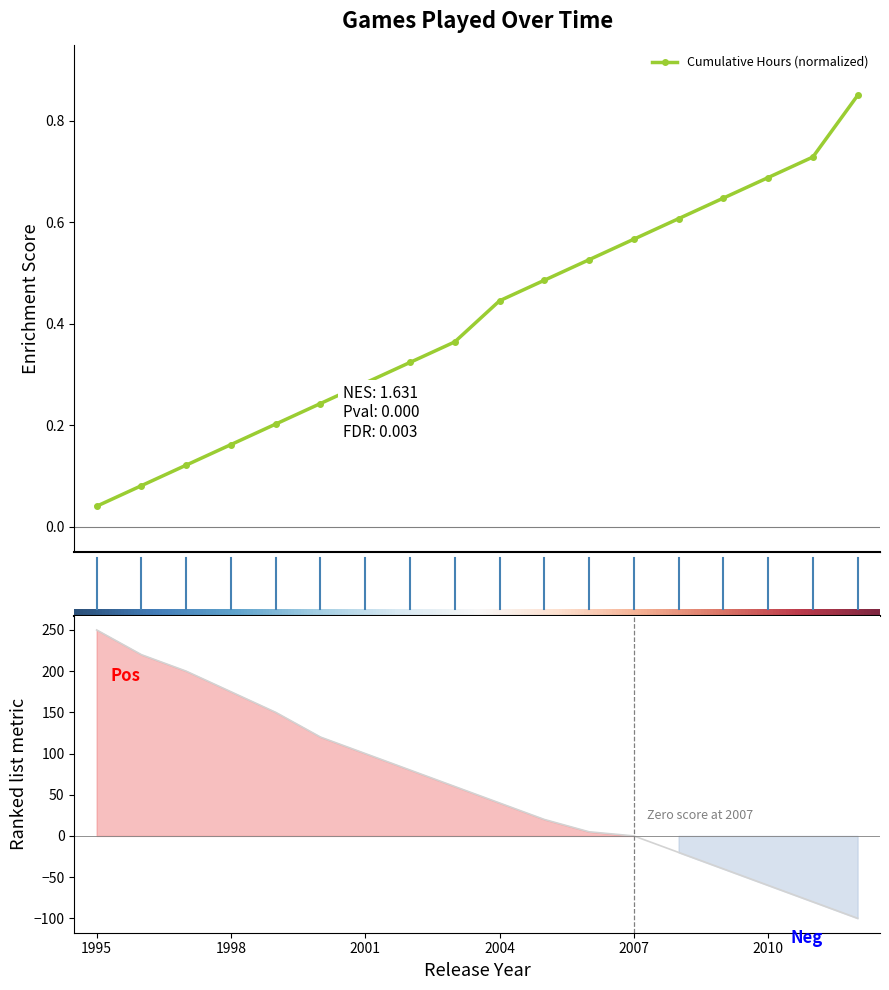

How many categories are shown in the chart?

18